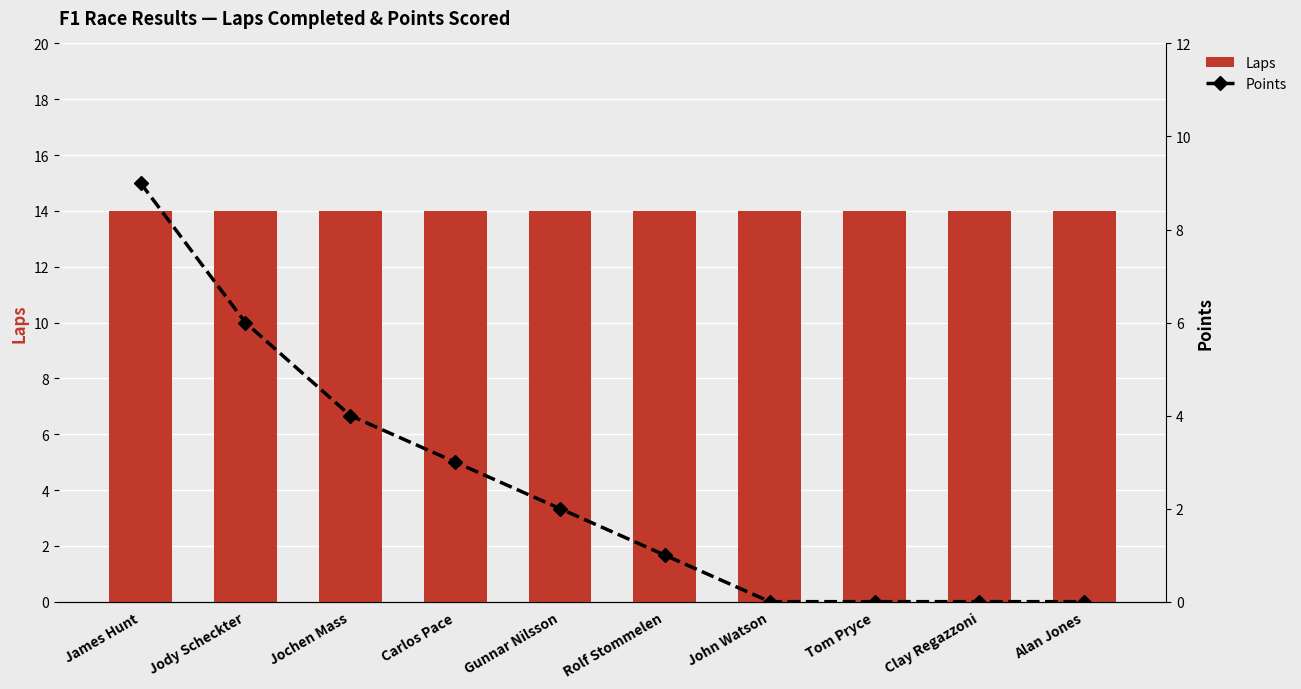

The Laps series shows 9 at Tom Pryce. True or false?

False